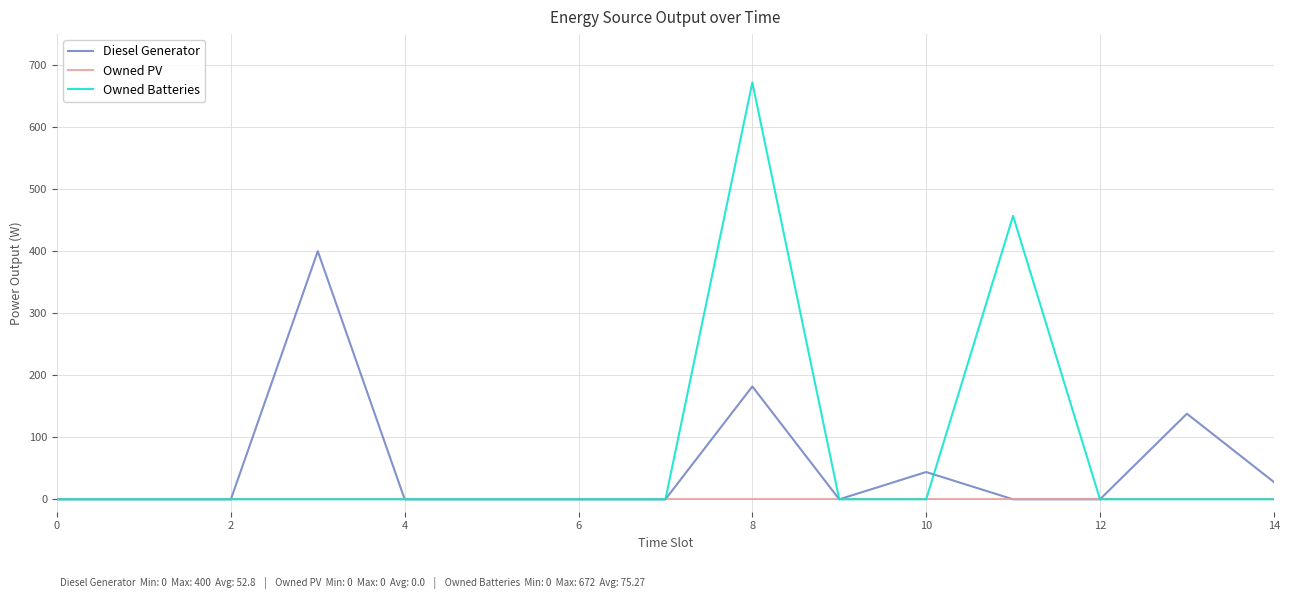

What is the greatest value displayed?

672